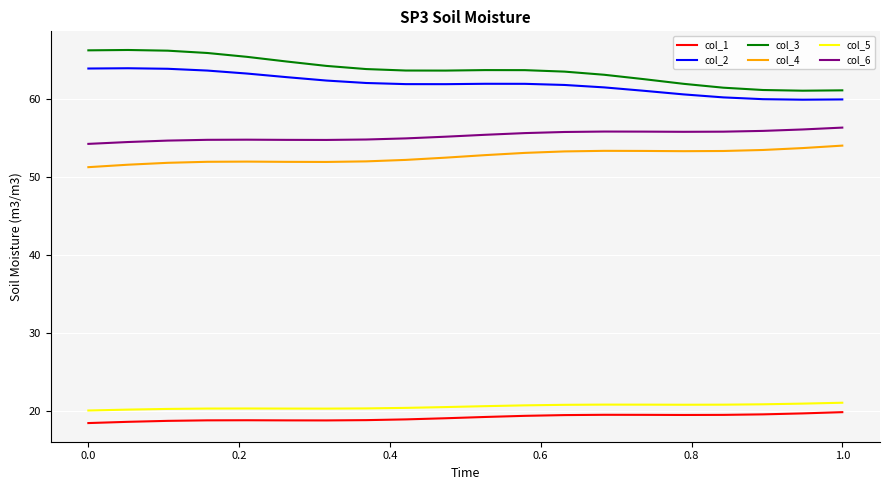

What is the minimum value for col_3?

61.1